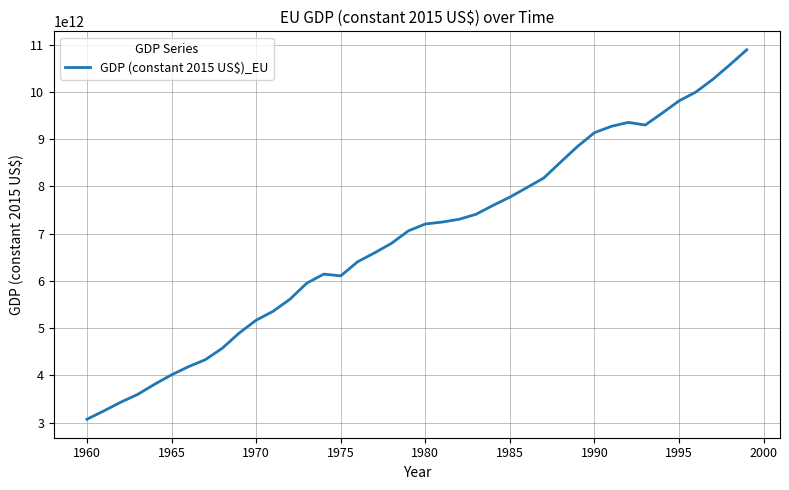

What is the difference between the maximum and second lowest values?

7641704779840.4